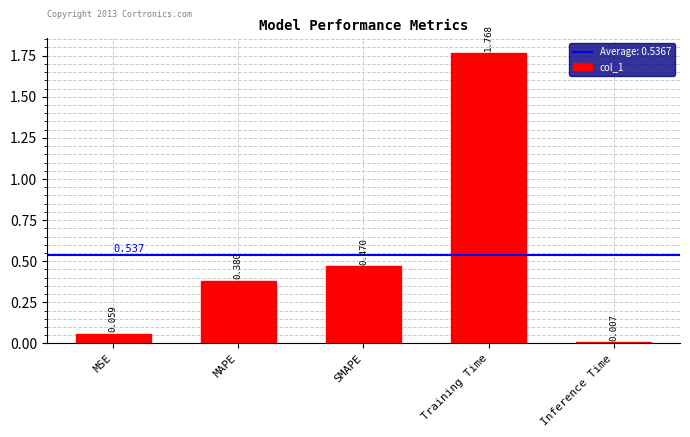

What position from the right is SMAPE?

3